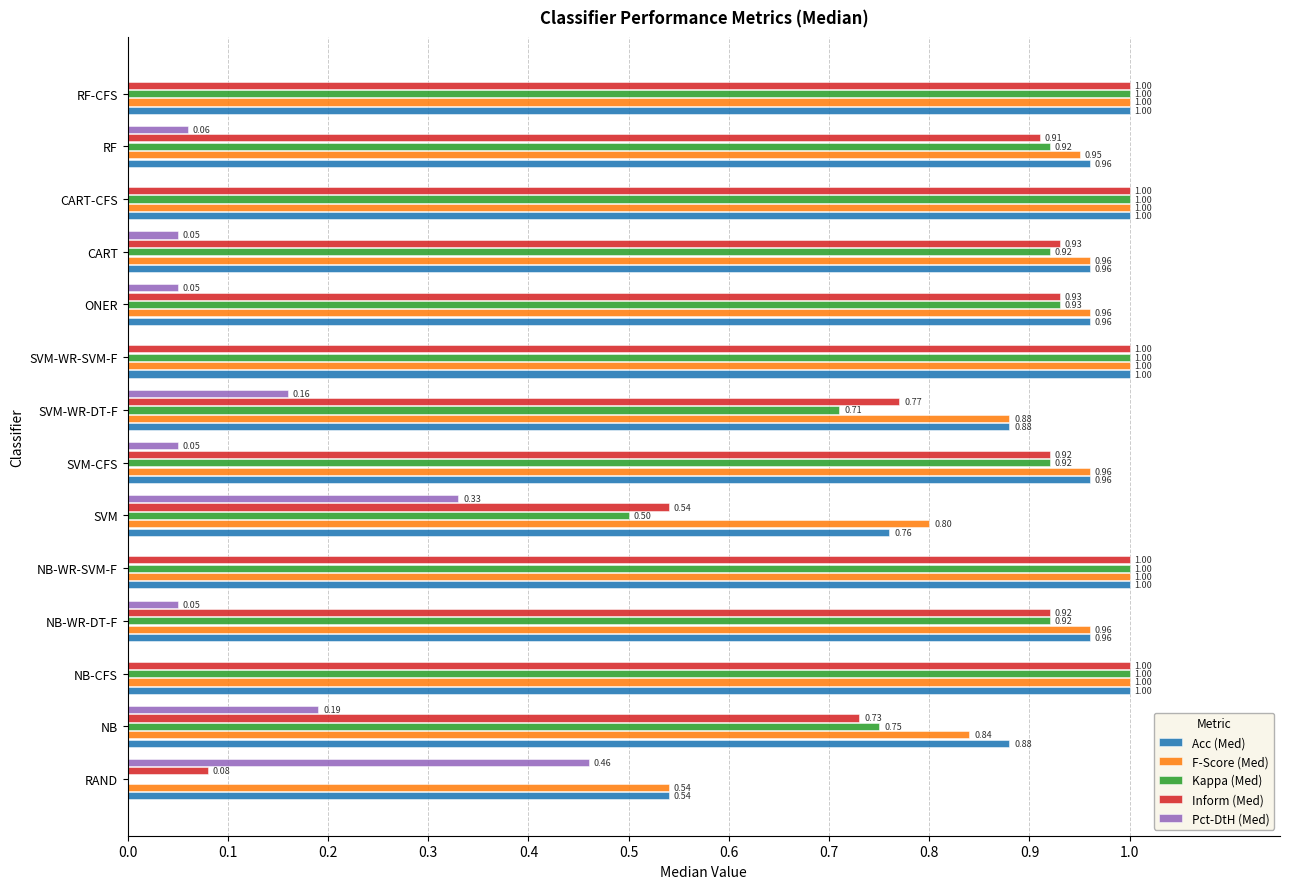

Is the value of Pct-DtH (Med) at NB-WR-SVM-F greater than the value of F-Score (Med) at NB-CFS?

No